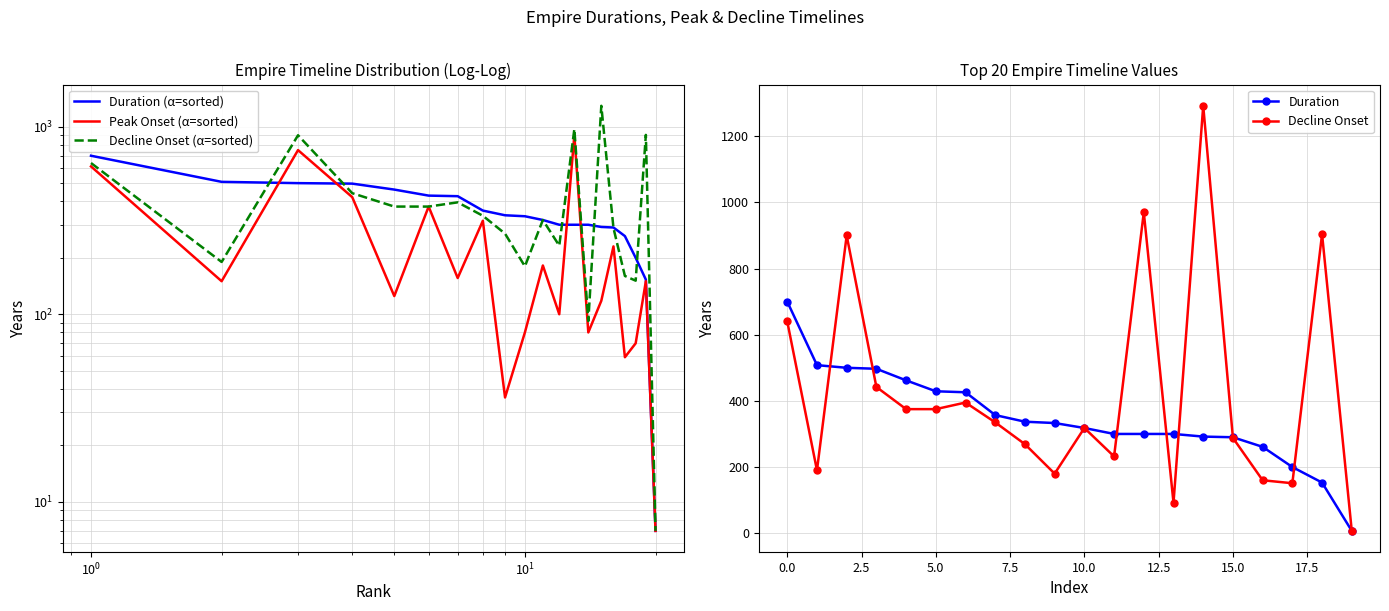

True or false: Decline Onset (α=sorted) and Peak Onset (α=sorted) intersect in this chart.

False